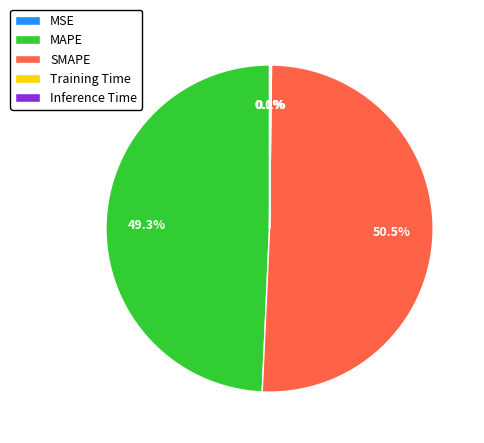

Which slice is the largest?

SMAPE